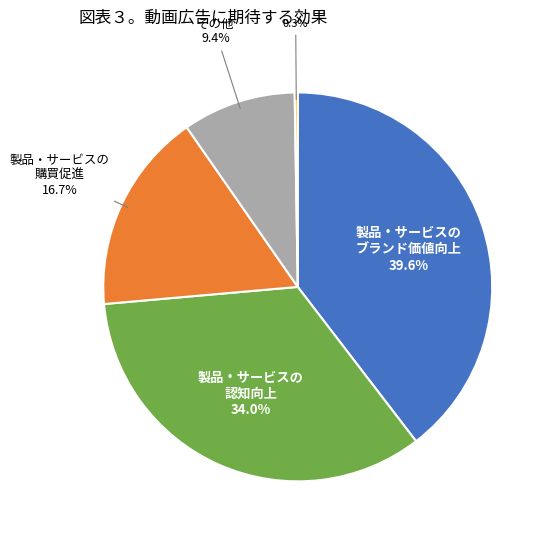

Is there a majority slice in this chart?

No